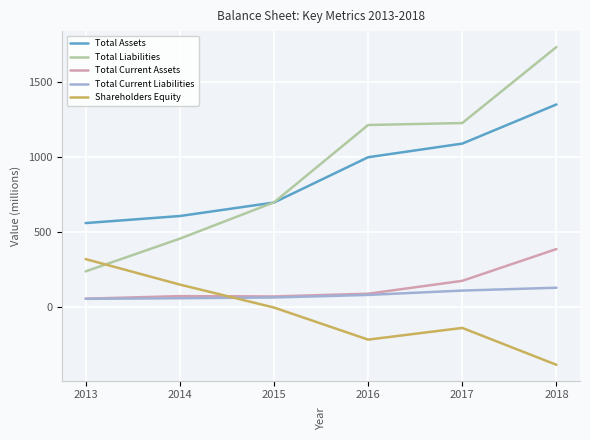

Which label corresponds to the largest value in the chart?

2018